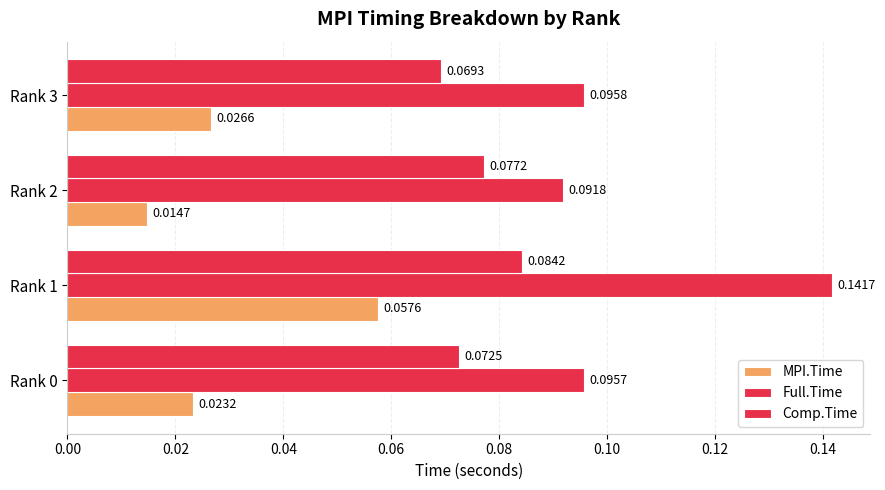

How many distinct data groups are displayed?

3